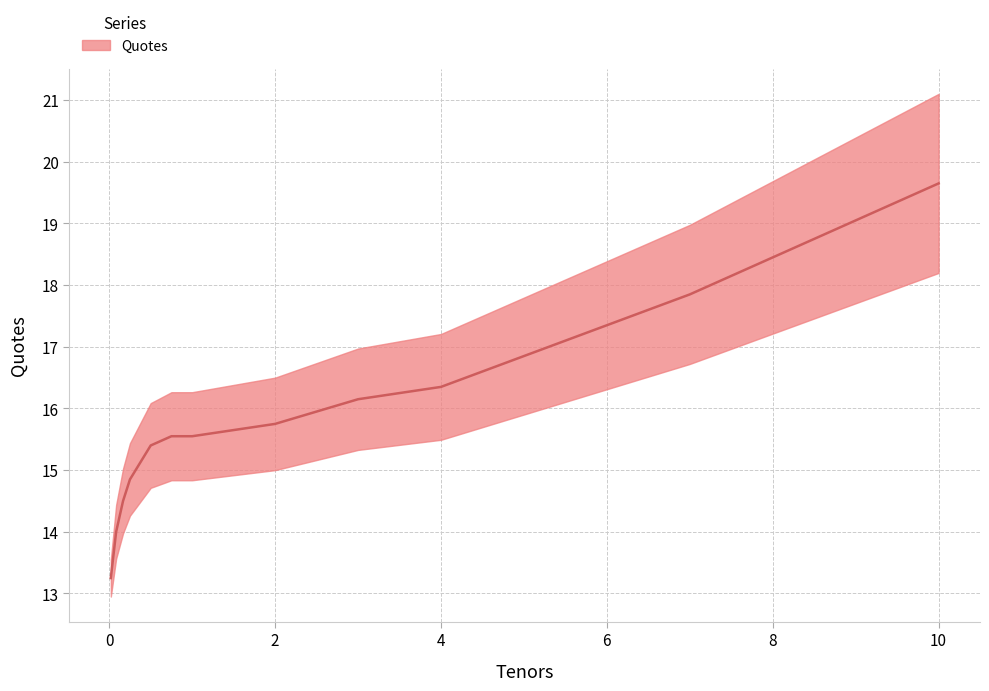

Reading left to right, extract all data points from this chart.

13.2	14.0	14.5	14.8	15.4	15.6	15.6	15.8	16.1	16.4	16.9	17.4	17.9	18.4	19.1	19.6